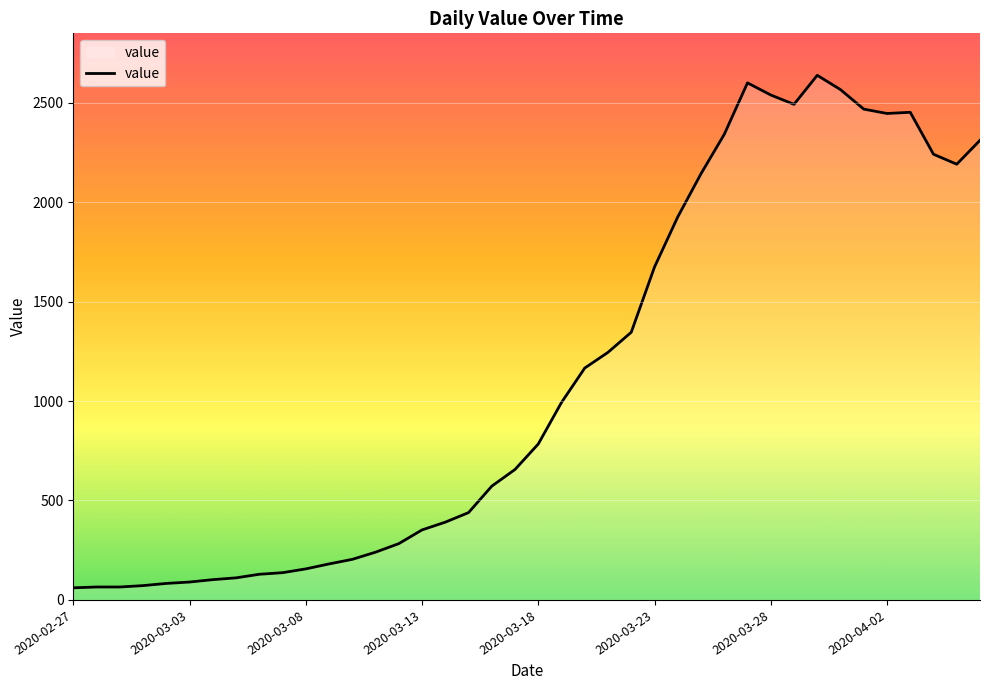

What is the difference between the maximum and minimum values?

2577